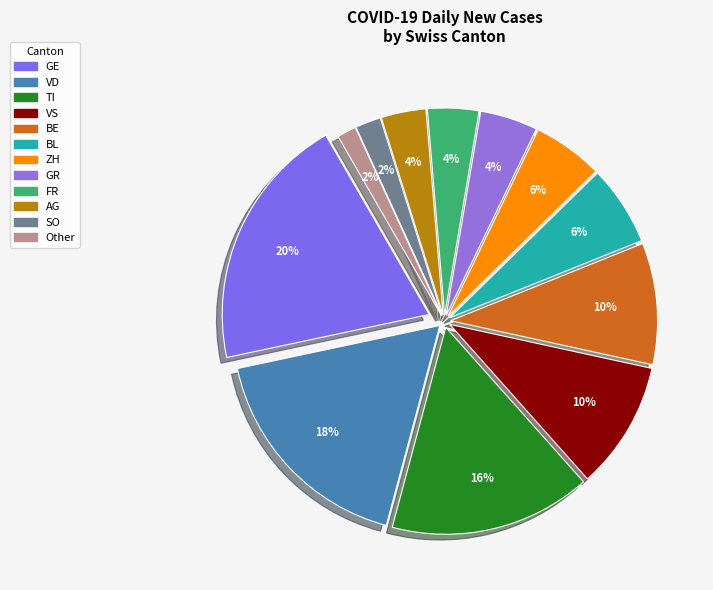

How many segments does this pie chart have?

12